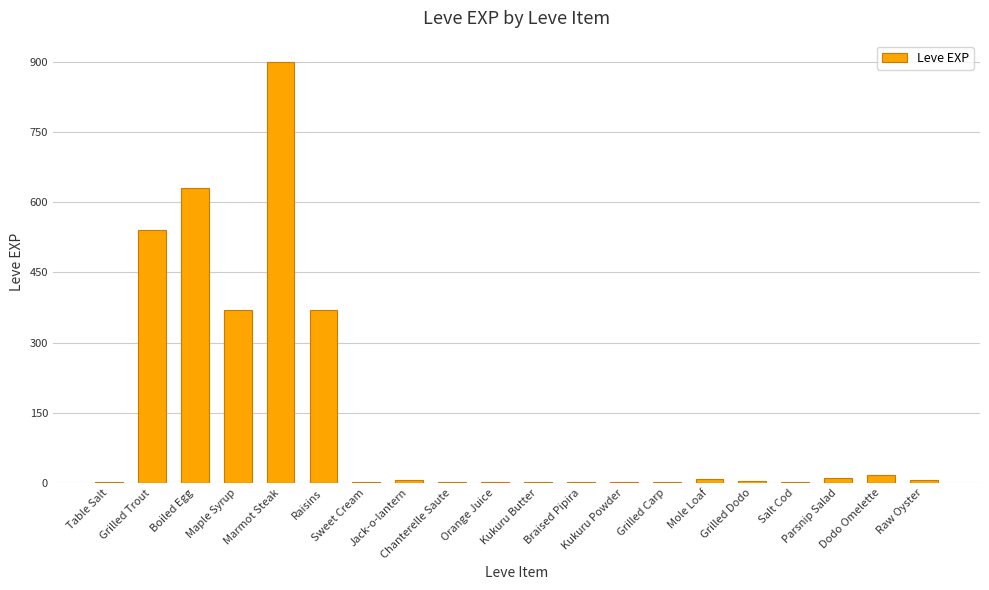

What is the maximum value shown in the chart?

900